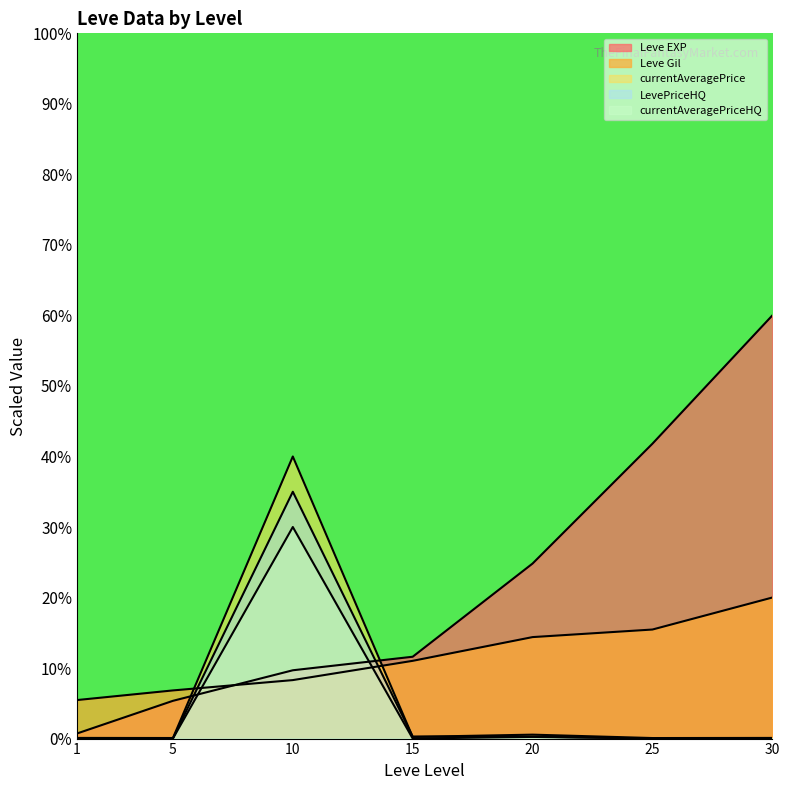

What is the average value of the currentAveragePrice series?

5.9